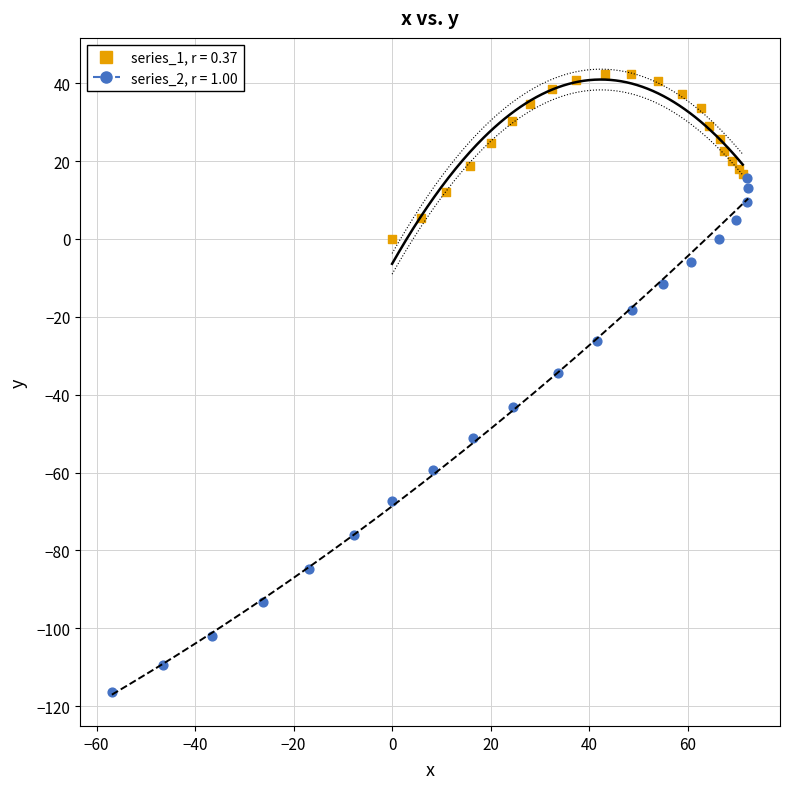

Which series contains the highest Y value?

series_1, r = 0.37